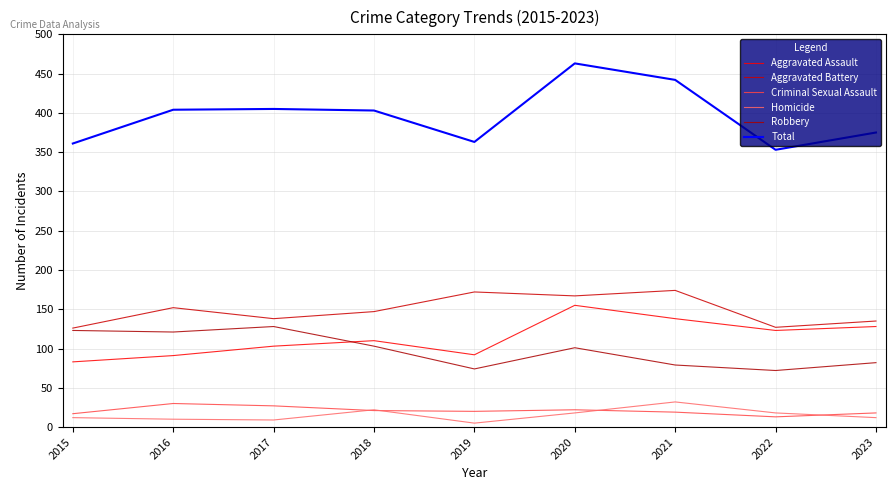

The Aggravated Assault series shows 48 at 2018. True or false?

False